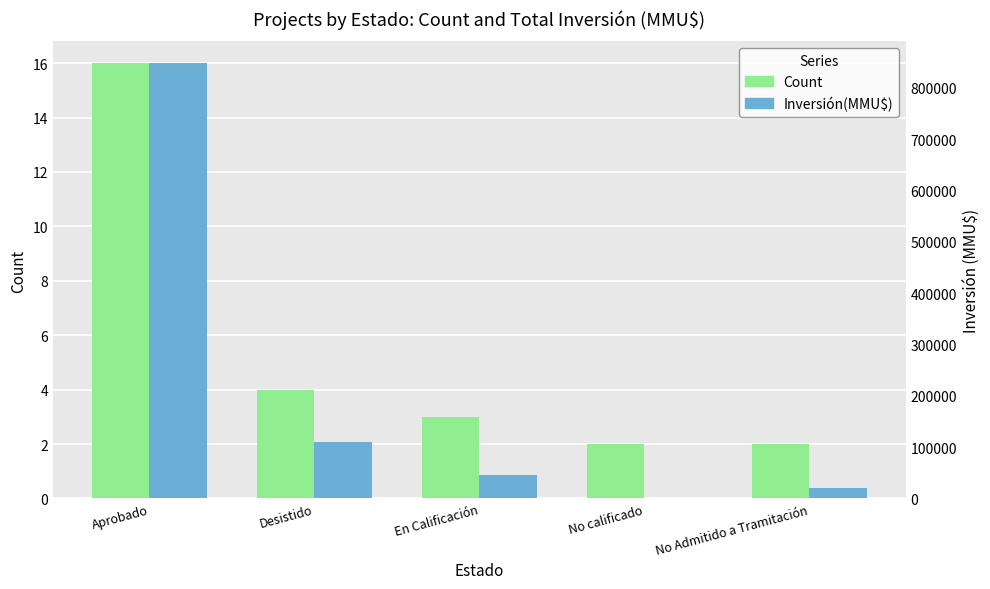

How many data points in Count are less than 3?

2